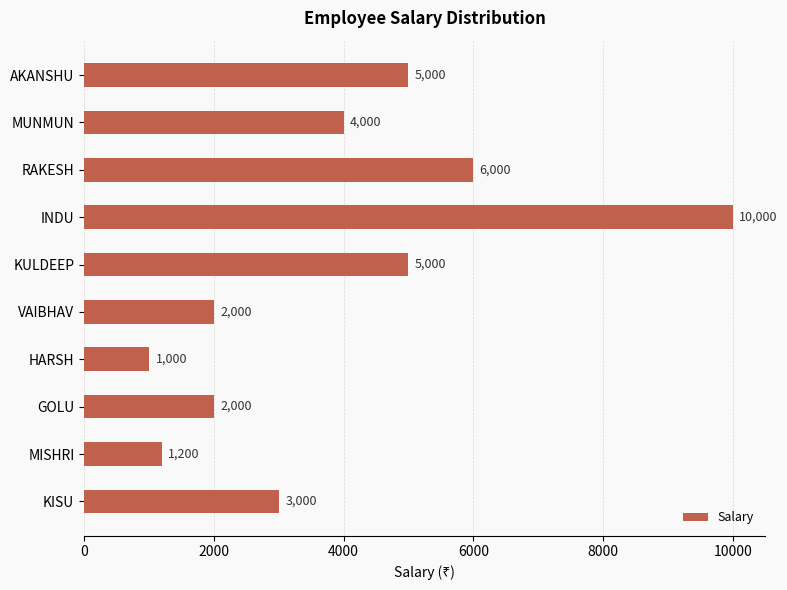

Reading top to bottom, transcribe all the data shown in this chart.

AKANSHU=5000	MUNMUN=4000	RAKESH=6000	INDU=10000	KULDEEP=5000	VAIBHAV=2000	HARSH=1000	GOLU=2000	MISHRI=1200	KISU=3000